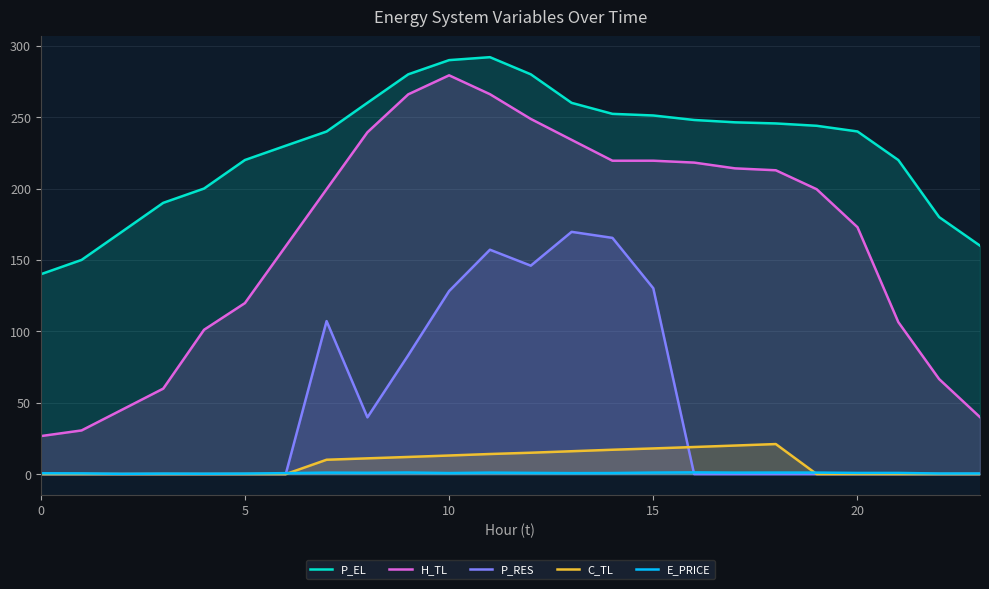

What is the sum of all C_TL values?

186.1